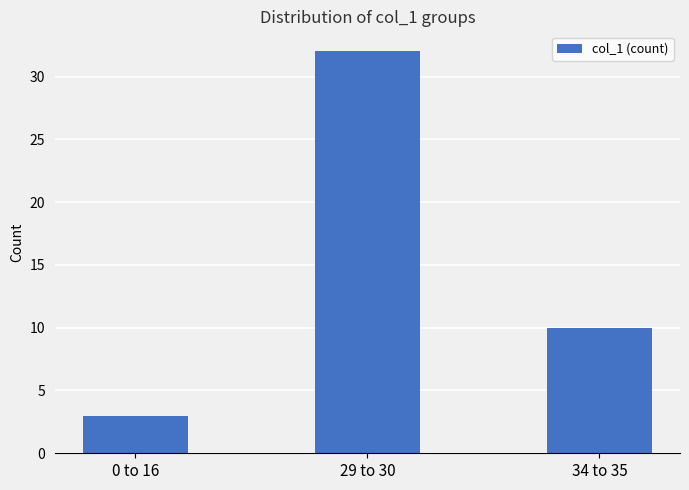

Is it true that the value at 34 to 35 is 10?

True